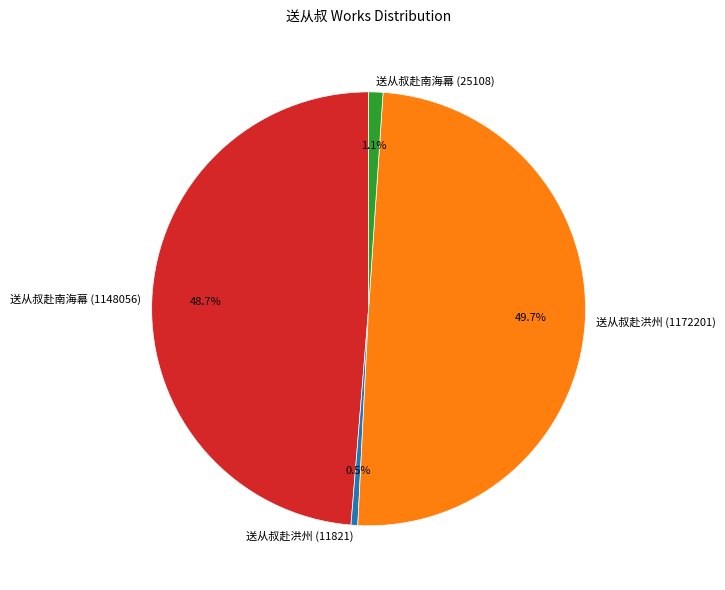

How much of the chart is everything except 送从叔赴洪州 (1172201)?

50.3%